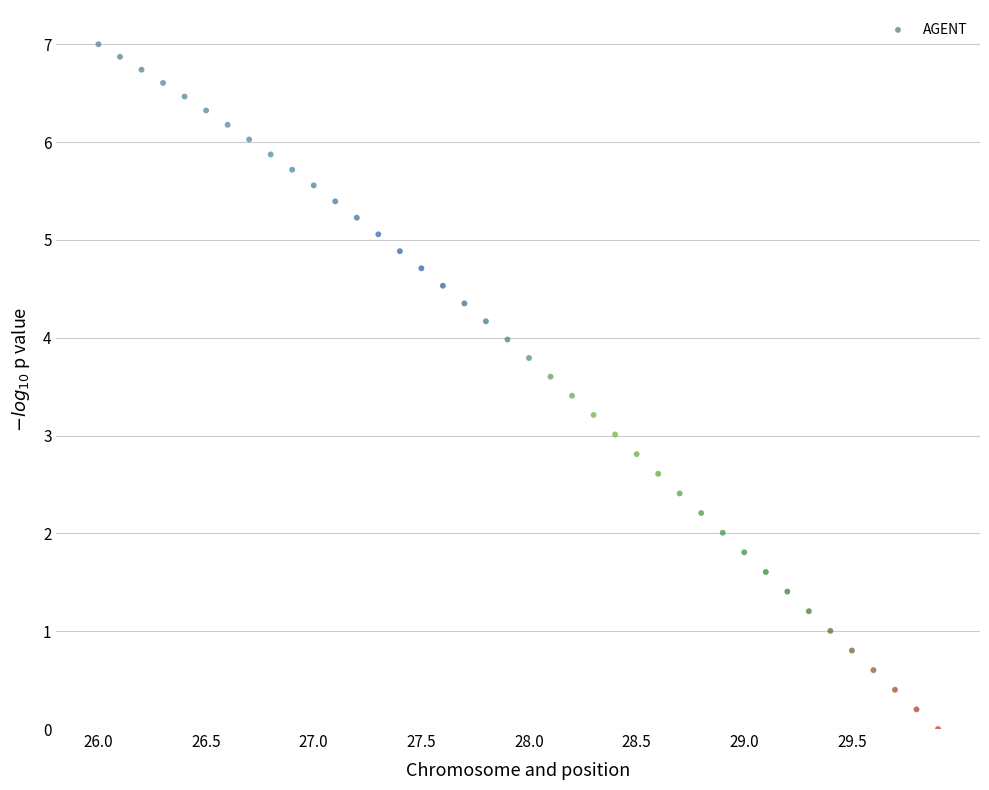

What is the range of X values (max minus min)?

3.9